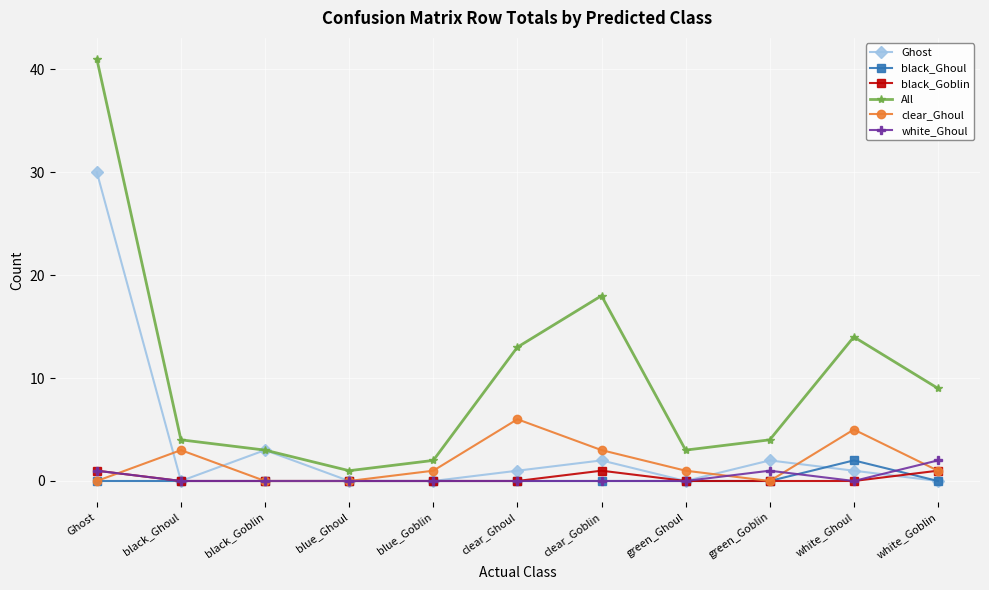

What position from the right is green_Ghoul?

4